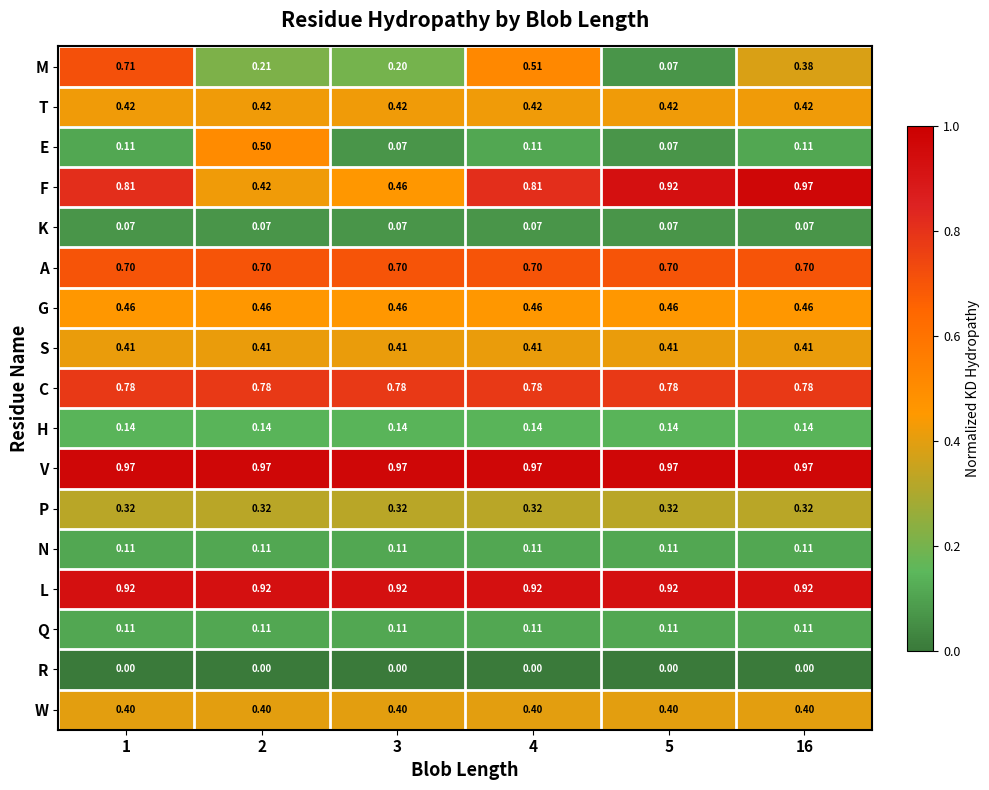

Which series has the largest range (max minus min)?

M